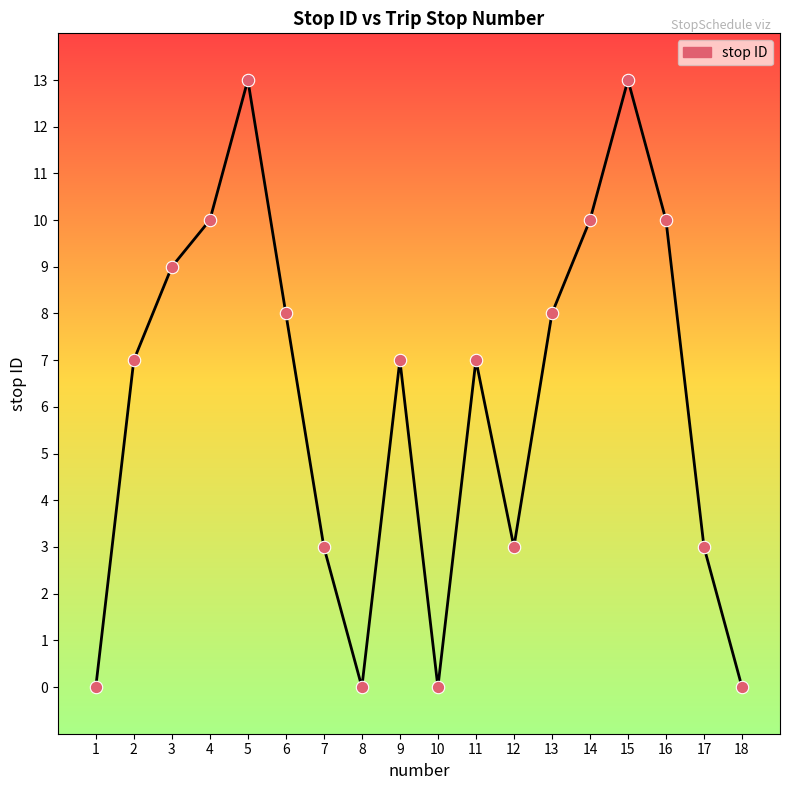

Which has a higher value, 13 or 2?

13